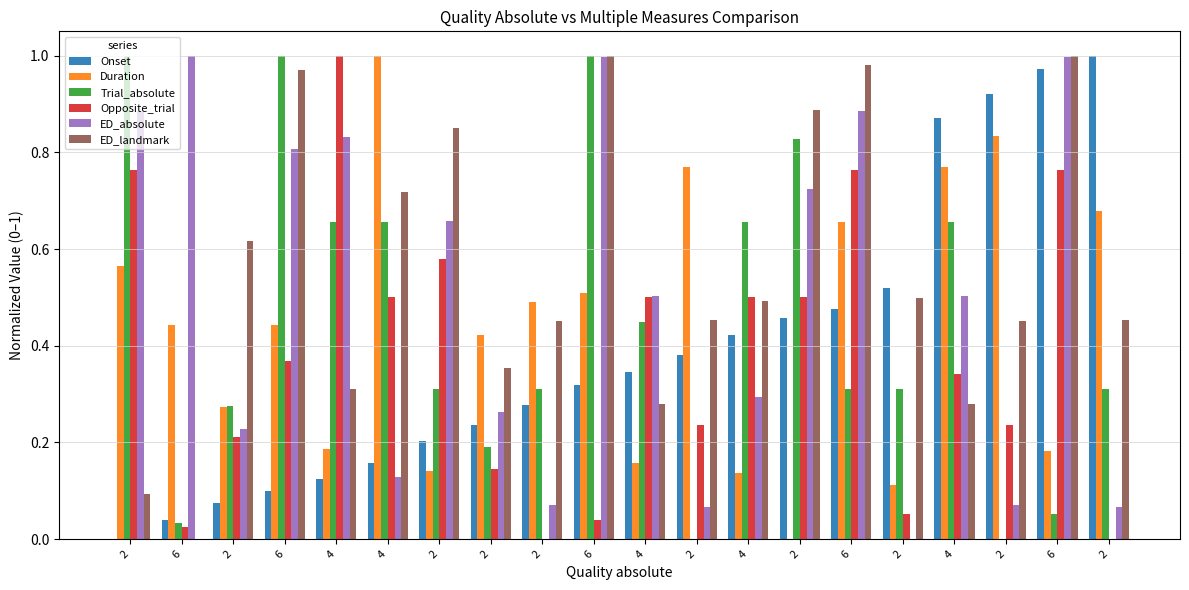

What are all the series names shown in the legend?

Onset, Duration, Trial_absolute, Opposite_trial, ED_absolute, ED_landmark